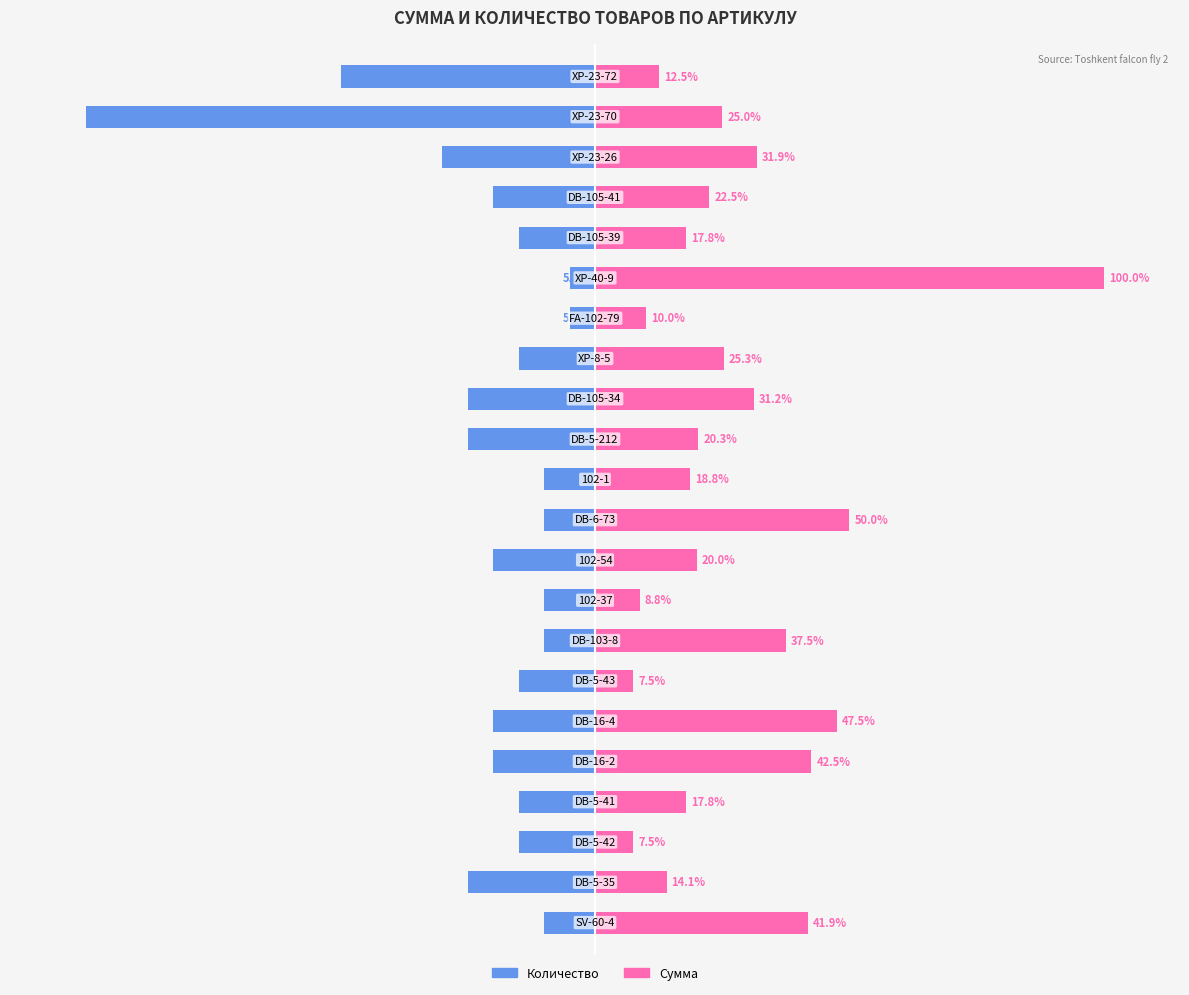

List the series in order of their peak value, lowest first.

Количество, Сумма